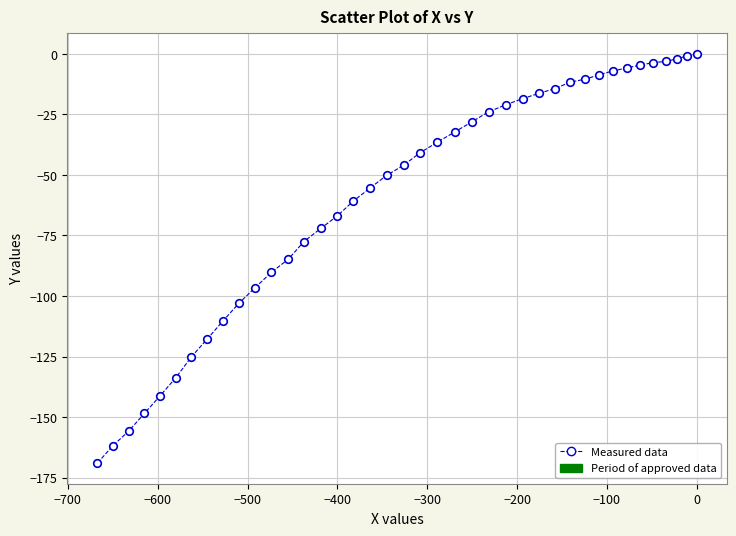

What is the range of Y values (max minus min)?

169.1